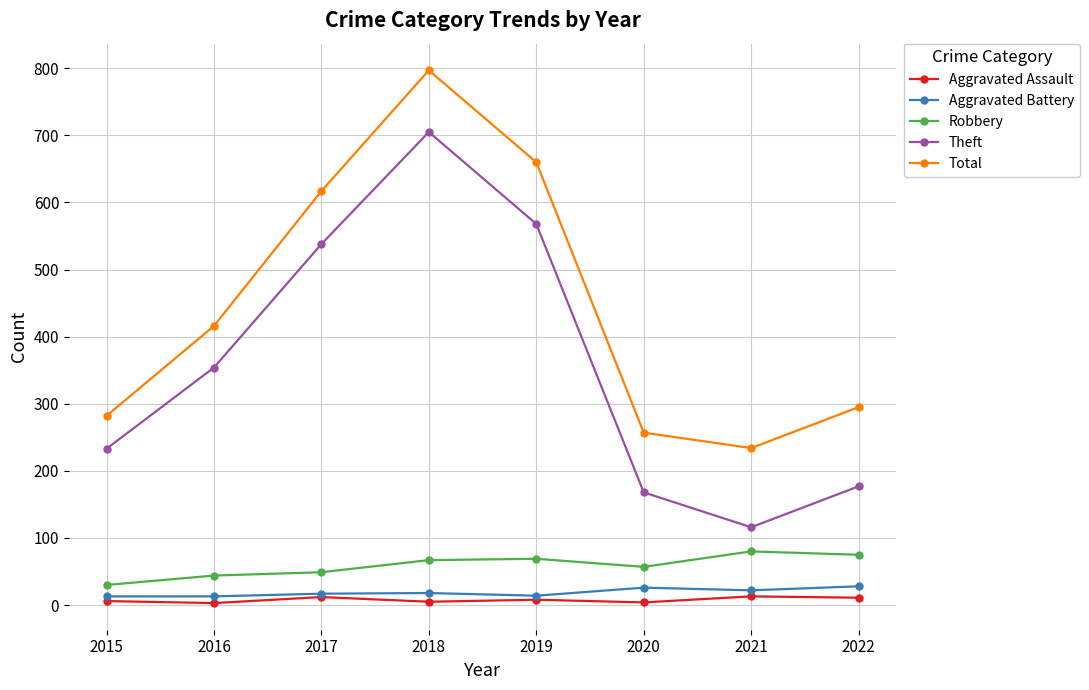

At which category is the sum across all series the highest?

2018